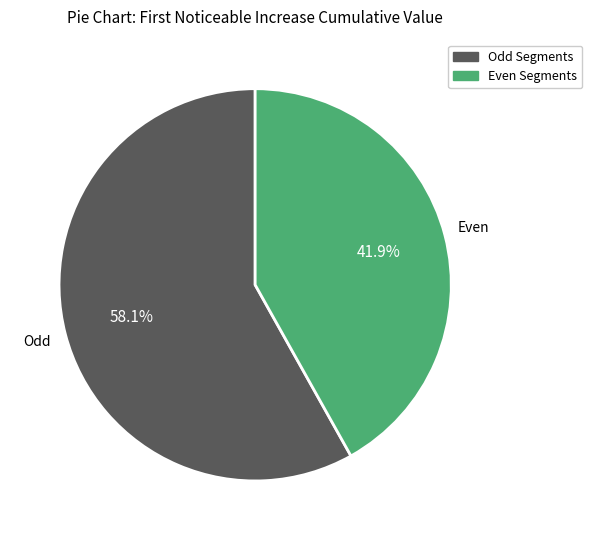

Does any single category account for the majority?

Yes